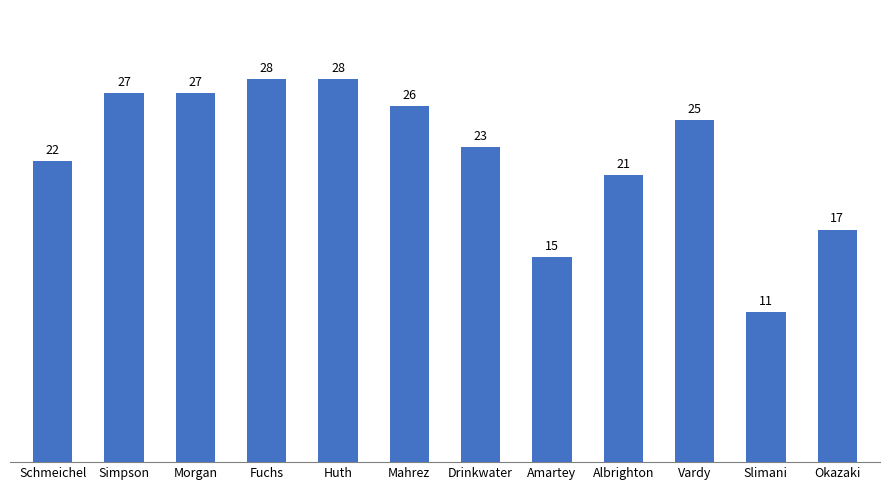

What is the greatest value displayed?

28